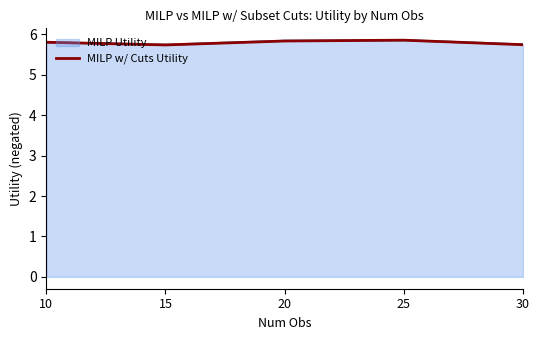

What is the highest value of the MILP w/ Cuts Utility series?

5.9